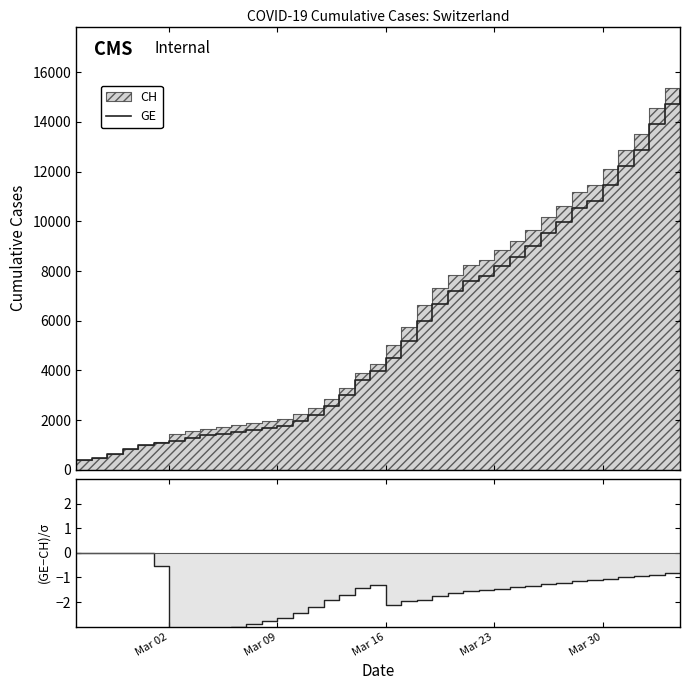

What is the sum of all (GE-CH)/σ values?

-63.2